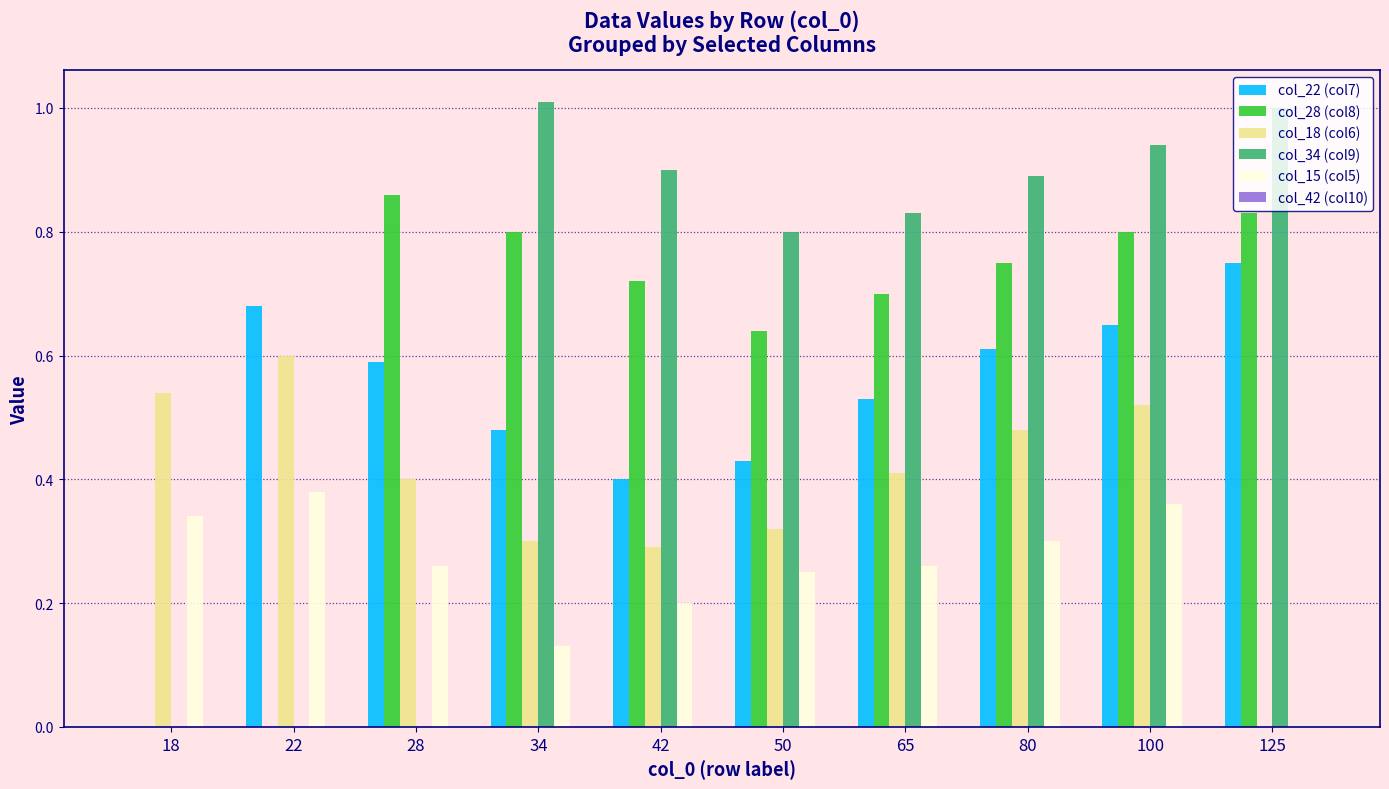

Is the value of col_15 (col5) at 42 greater than the value of col_28 (col8) at 125?

No